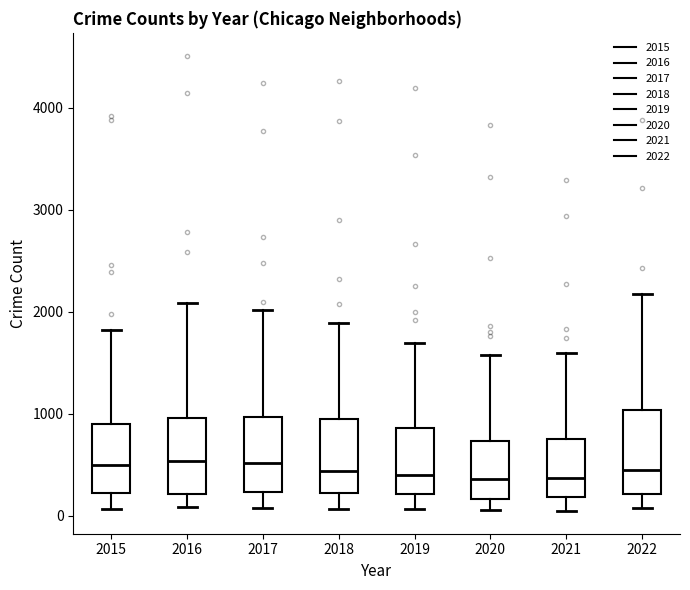

Where is the upper edge of the box at x = 2019 on the y-axis? The values are not printed on the chart, so give them approximately, as read against the axis.

900